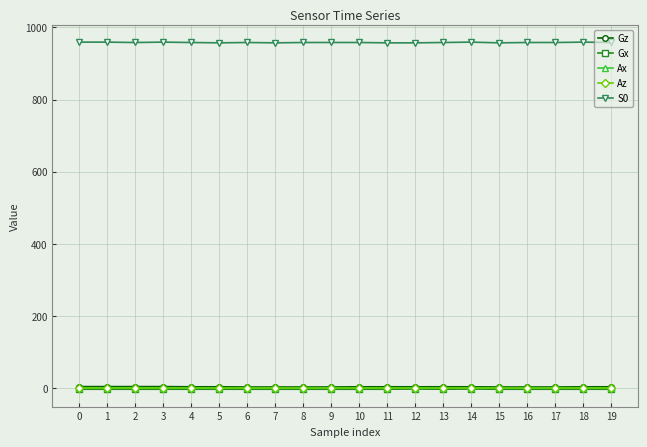

How many lines are shown in the chart?

5